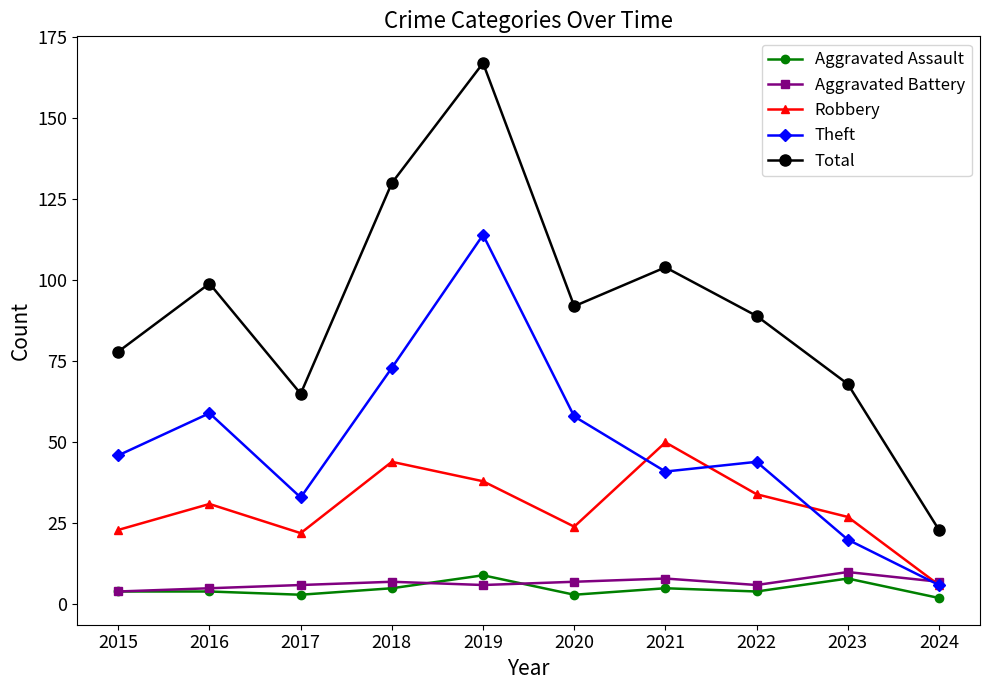

How many interior local peaks does the Theft series have?

3